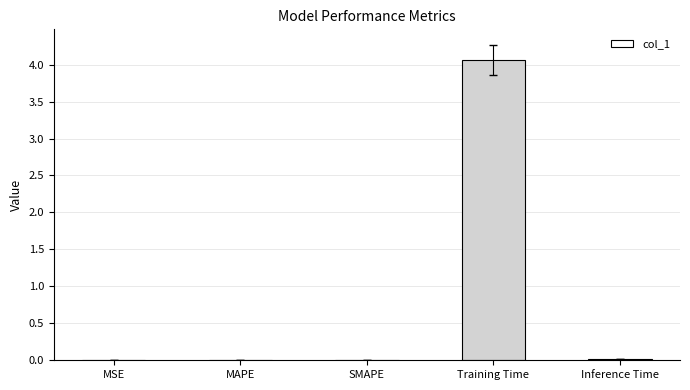

Count the number of data series in this chart.

1